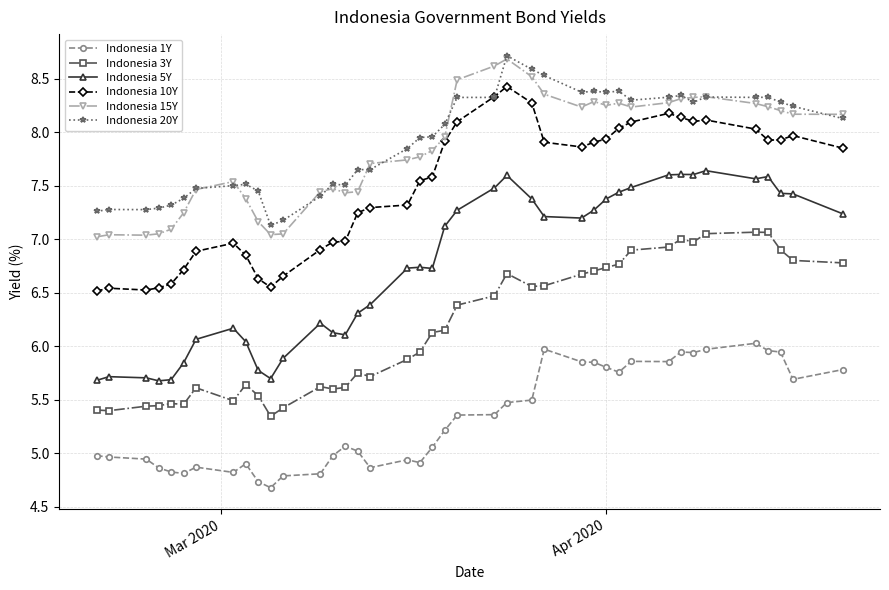

True or false: Indonesia 15Y and Indonesia 1Y intersect in this chart.

False